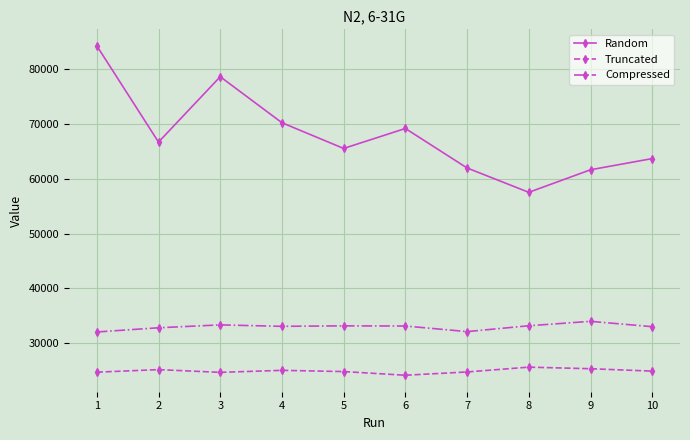

What is the highest value of the Truncated series?

25684